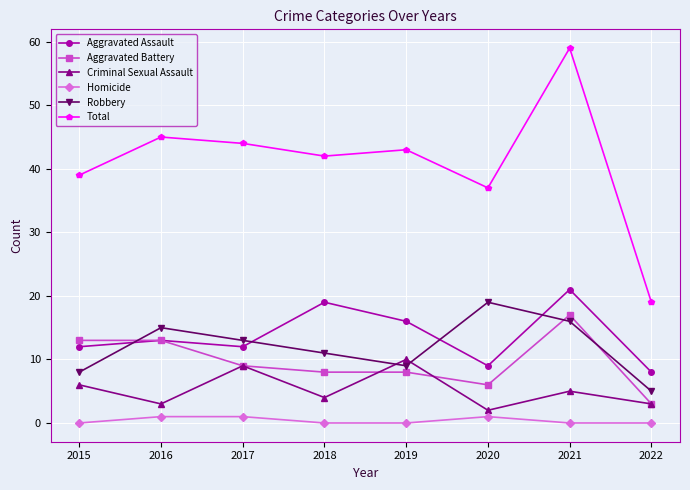

What is the total value across all series at 2015?

78